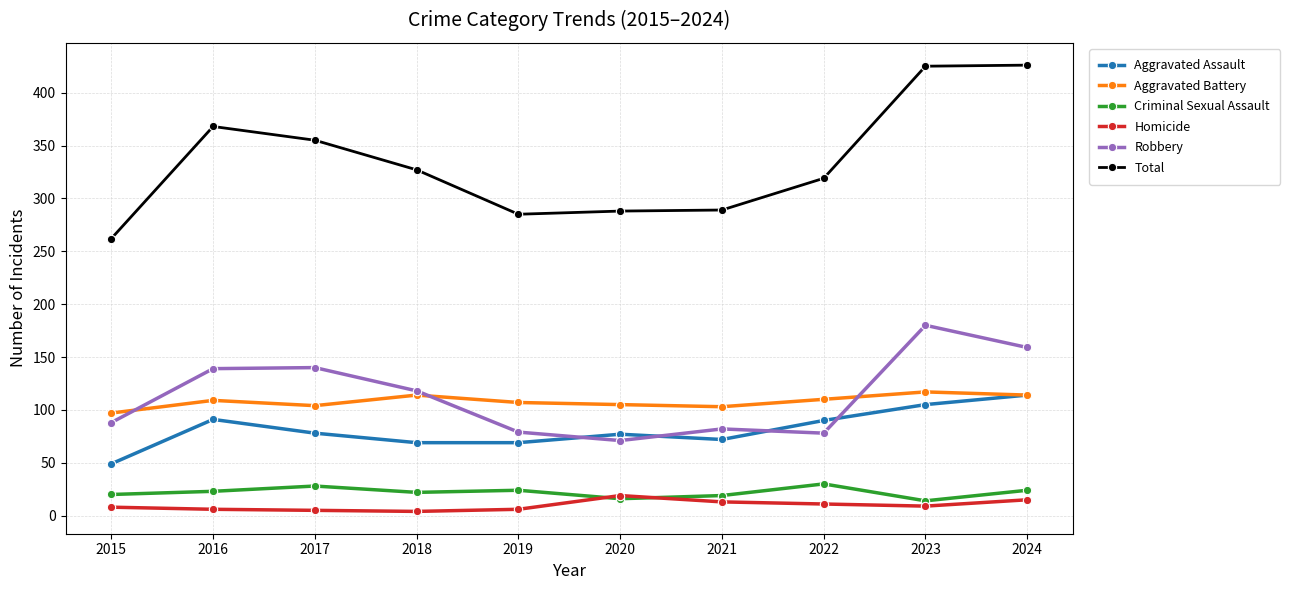

True or false: Robbery has more than 0 interior local peaks.

True